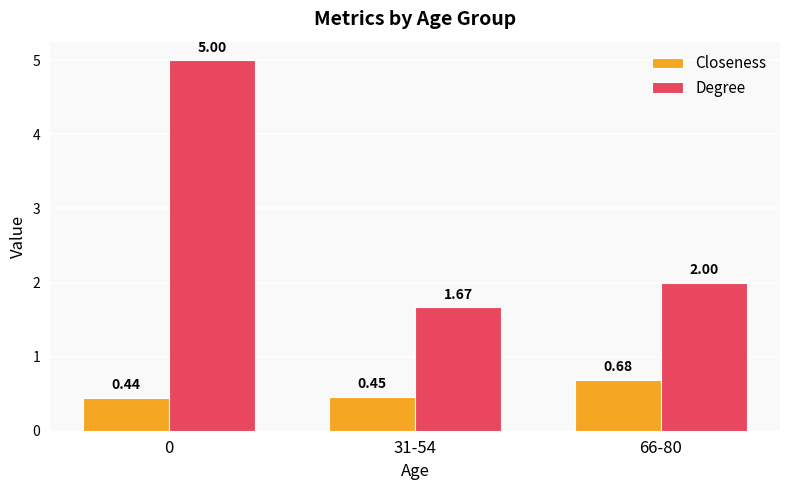

At 66-80, list the series in order from largest to smallest.

Degree, Closeness